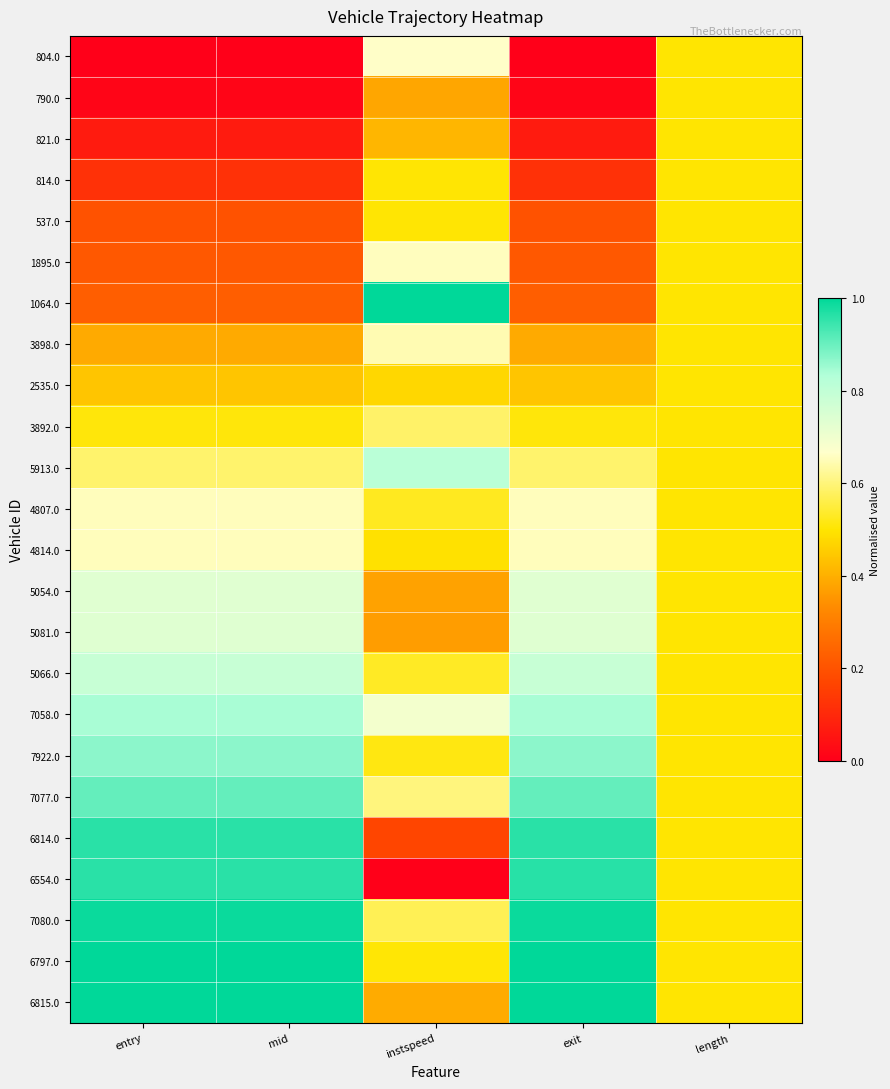

Reading left to right, what are all the values shown in this chart?

804.0: entry=0.0	mid=0.0	instspeed=0.7	exit=0.0	length=0.5
790.0: entry=0.0	mid=0.0	instspeed=0.4	exit=0.0	length=0.5
821.0: entry=0.1	mid=0.1	instspeed=0.4	exit=0.1	length=0.5
814.0: entry=0.1	mid=0.1	instspeed=0.5	exit=0.1	length=0.5
537.0: entry=0.2	mid=0.2	instspeed=0.5	exit=0.2	length=0.5
1895.0: entry=0.2	mid=0.2	instspeed=0.7	exit=0.2	length=0.5
1064.0: entry=0.2	mid=0.2	instspeed=1.0	exit=0.2	length=0.5
3898.0: entry=0.4	mid=0.4	instspeed=0.6	exit=0.4	length=0.5
2535.0: entry=0.4	mid=0.4	instspeed=0.5	exit=0.4	length=0.5
3892.0: entry=0.5	mid=0.5	instspeed=0.6	exit=0.5	length=0.5
5913.0: entry=0.6	mid=0.6	instspeed=0.8	exit=0.6	length=0.5
4807.0: entry=0.7	mid=0.7	instspeed=0.5	exit=0.7	length=0.5
4814.0: entry=0.7	mid=0.7	instspeed=0.5	exit=0.7	length=0.5
5054.0: entry=0.7	mid=0.7	instspeed=0.4	exit=0.7	length=0.5
5081.0: entry=0.7	mid=0.7	instspeed=0.4	exit=0.7	length=0.5
5066.0: entry=0.8	mid=0.8	instspeed=0.5	exit=0.8	length=0.5
7058.0: entry=0.8	mid=0.8	instspeed=0.7	exit=0.8	length=0.5
7922.0: entry=0.9	mid=0.9	instspeed=0.5	exit=0.9	length=0.5
7077.0: entry=0.9	mid=0.9	instspeed=0.6	exit=0.9	length=0.5
6814.0: entry=1.0	mid=1.0	instspeed=0.2	exit=1.0	length=0.5
6554.0: entry=1.0	mid=1.0	instspeed=0.0	exit=1.0	length=0.5
7080.0: entry=1.0	mid=1.0	instspeed=0.6	exit=1.0	length=0.5
6797.0: entry=1.0	mid=1.0	instspeed=0.5	exit=1.0	length=0.5
6815.0: entry=1.0	mid=1.0	instspeed=0.4	exit=1.0	length=0.5